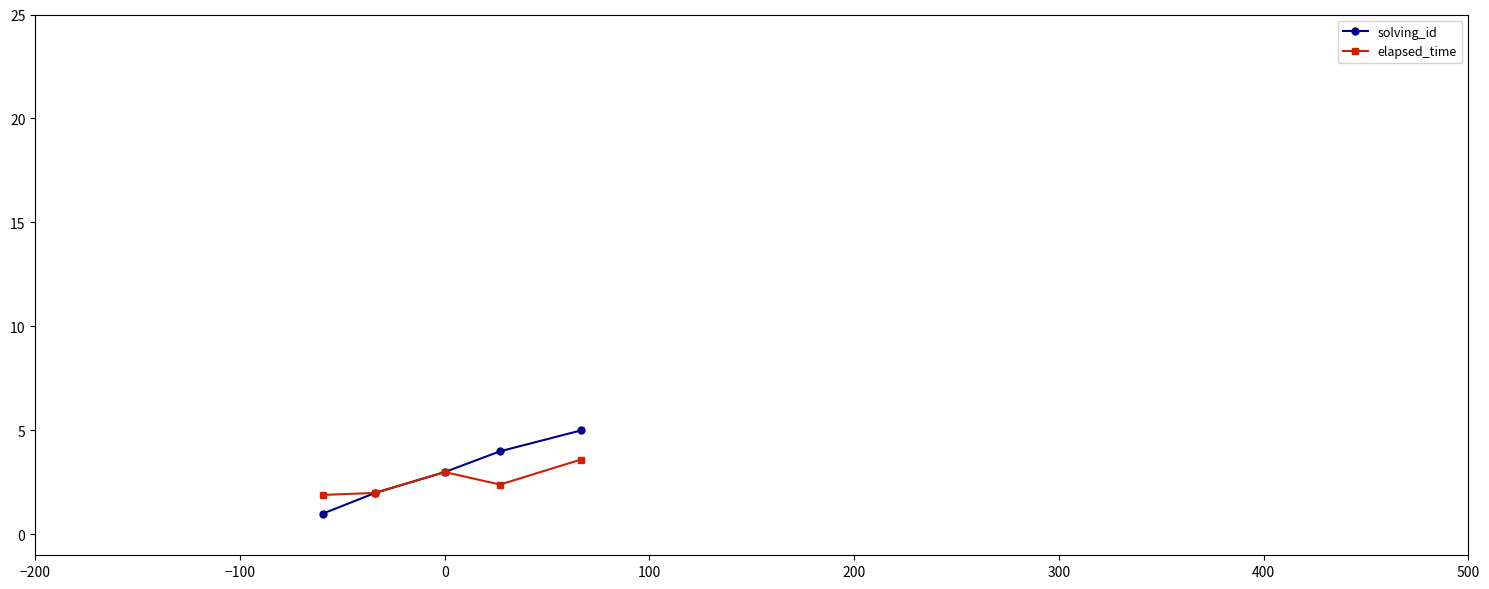

How many data points in solving_id are less than 3?

2